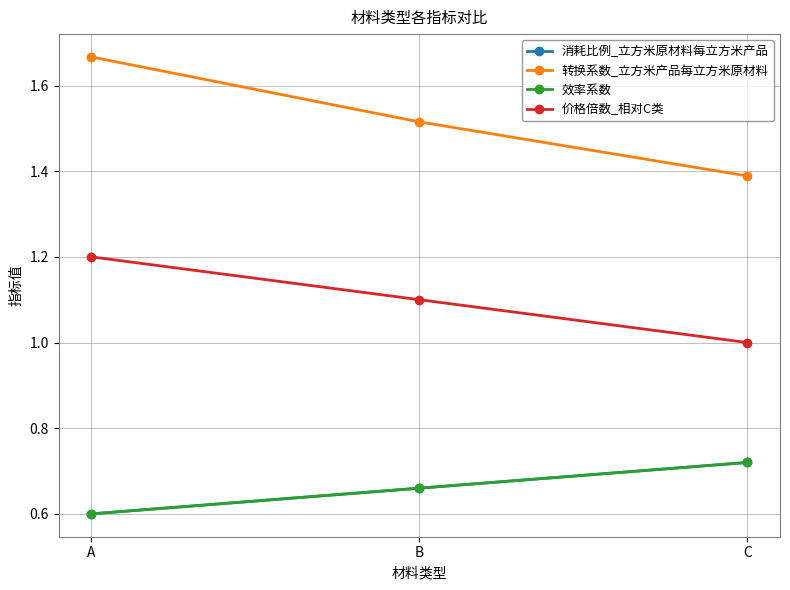

What is the smallest value displayed?

0.6